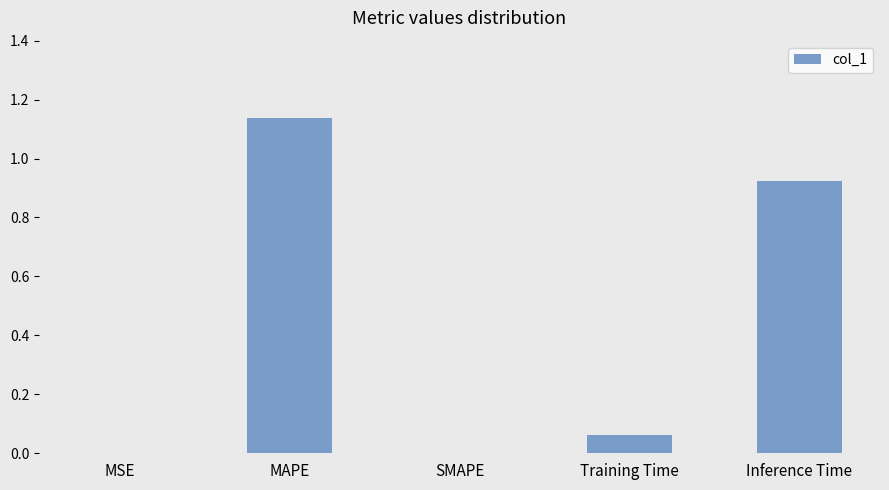

Which label corresponds to the largest value in the chart?

MAPE